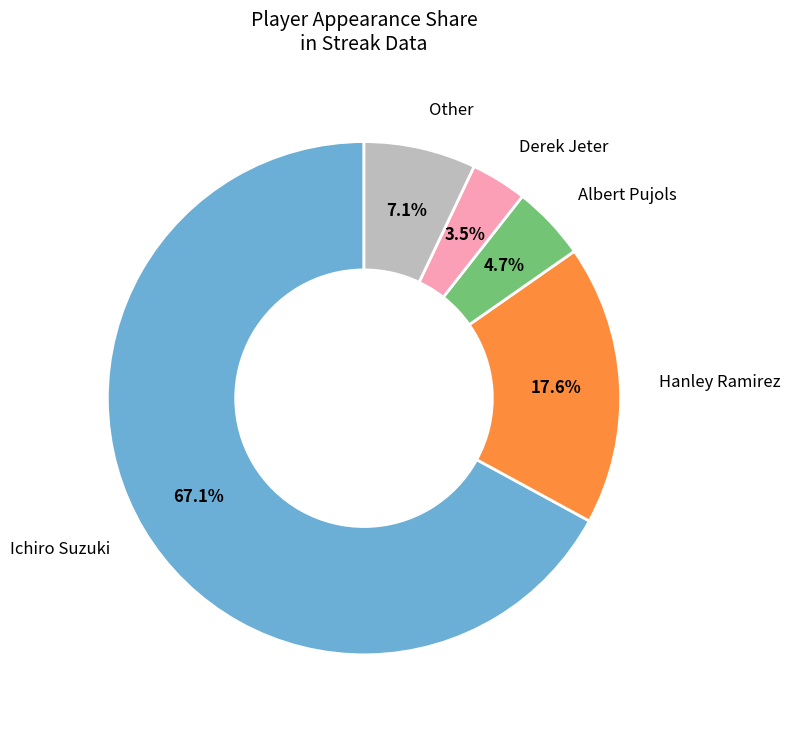

Between Derek Jeter and Albert Pujols, which is larger?

Albert Pujols